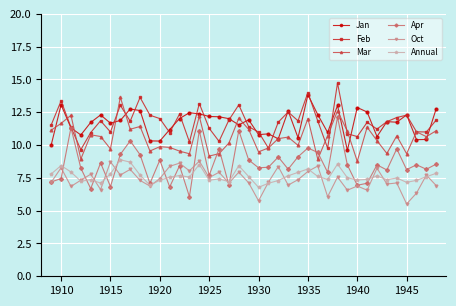

What is the value of the Feb point at the 34th from the left?

11.2